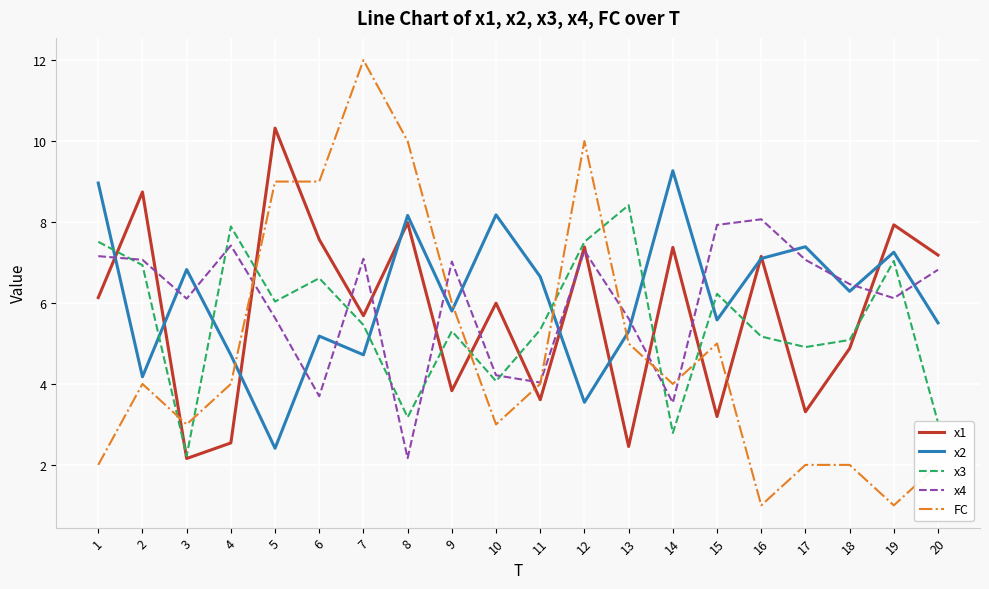

What is the total value across all series at 1?

31.8